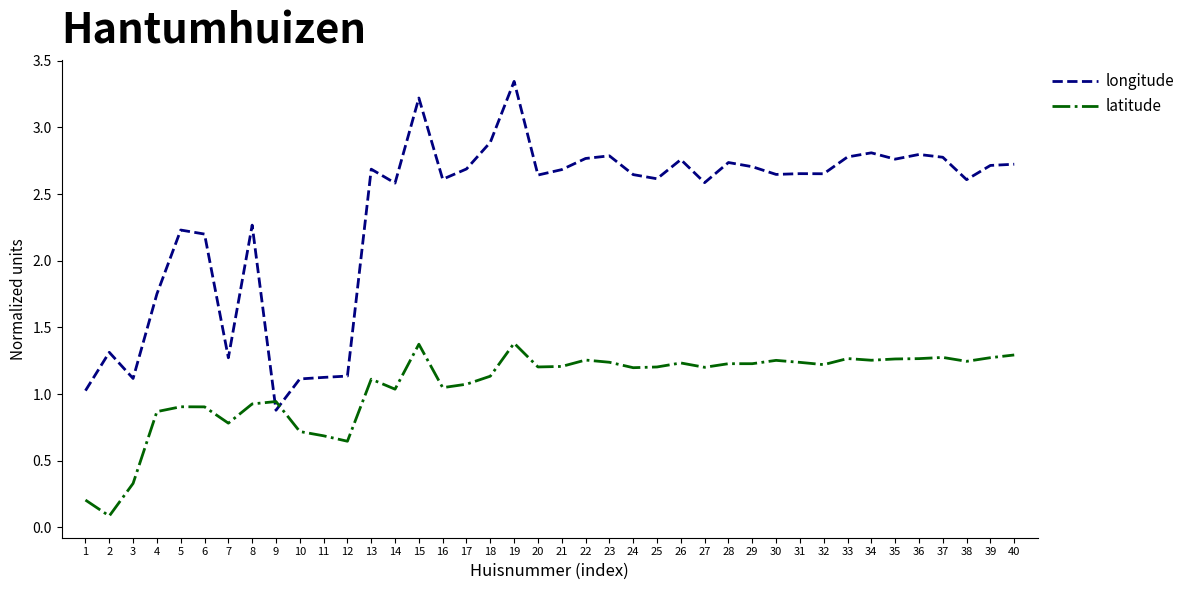

Which series ends up on top after the final intersection of longitude and latitude?

longitude